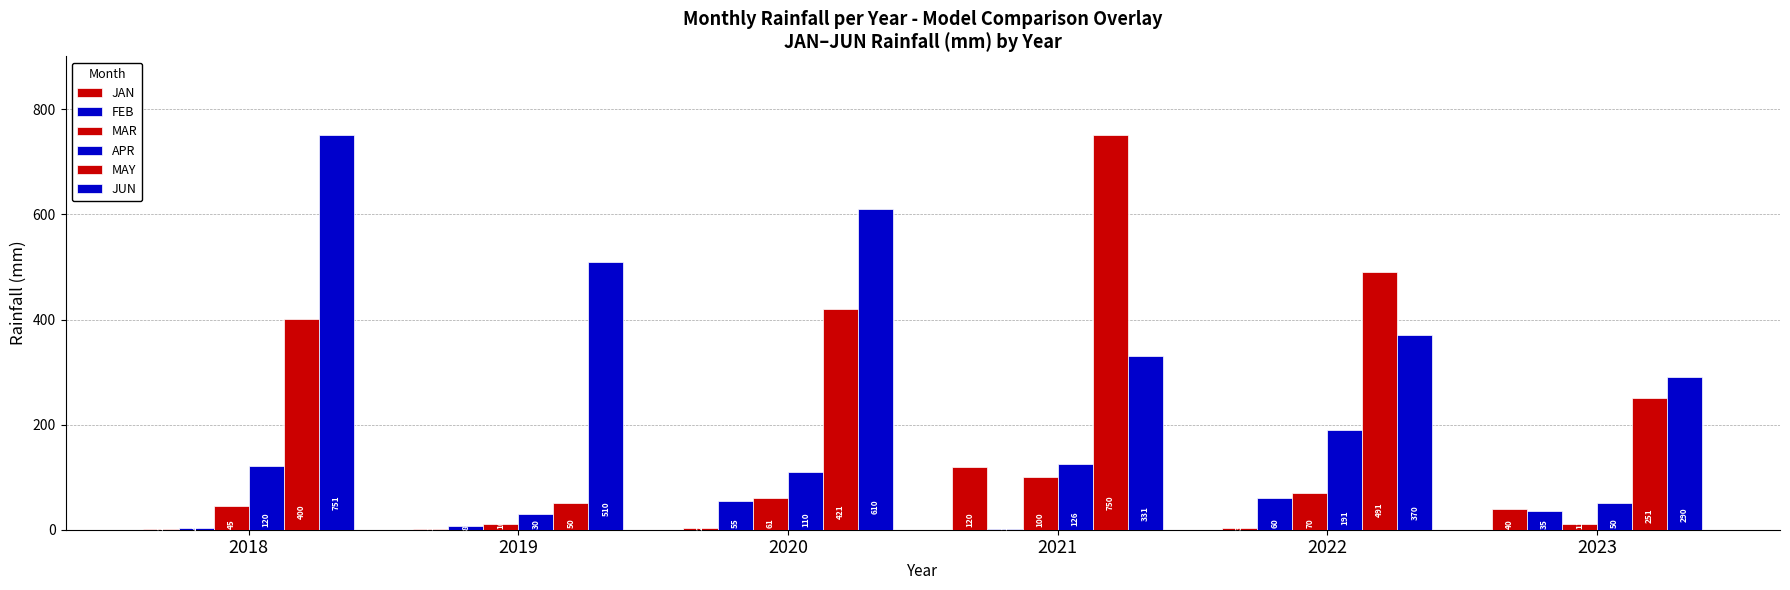

How many groups of bars are there?

6